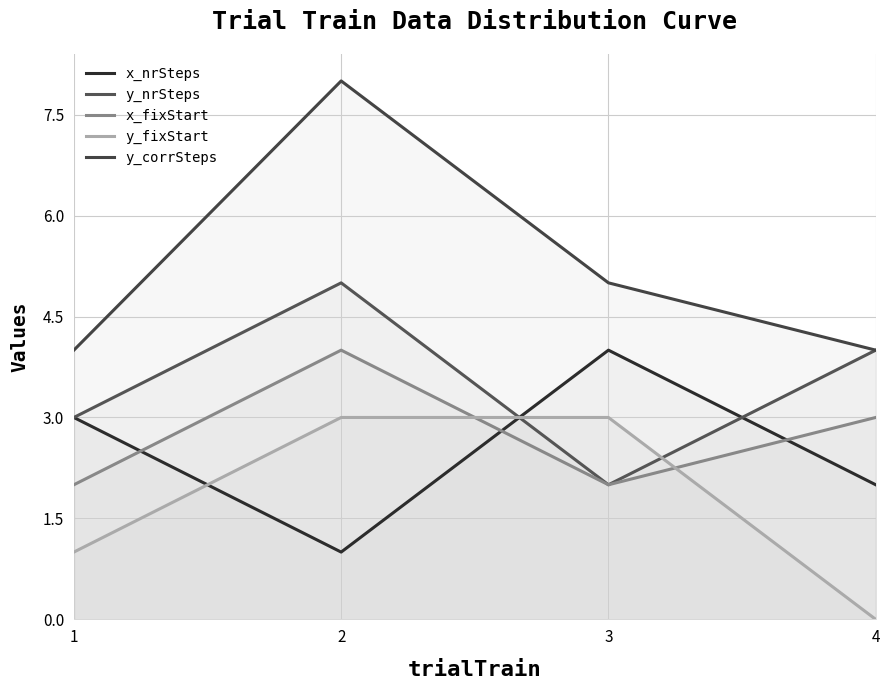

Reading left to right, list all the values displayed in this chart.

x_nrSteps: 1=3	2=1	3=4	4=2
y_nrSteps: 1=3	2=5	3=2	4=4
x_fixStart: 1=2	2=4	3=2	4=3
y_fixStart: 1=1	2=3	3=3	4=0
y_corrSteps: 1=4	2=8	3=5	4=4